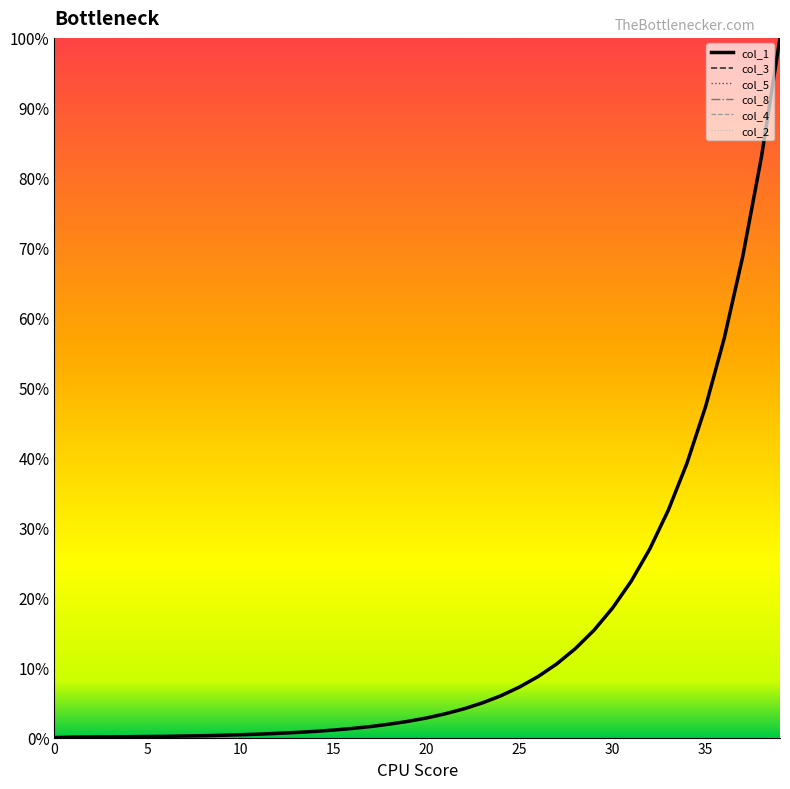

What is the greatest value displayed?

100.0